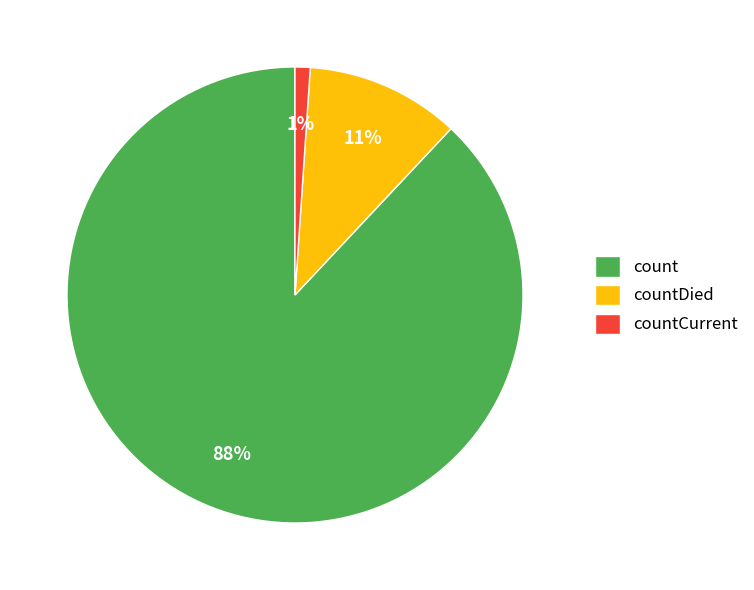

Is the sum of countDied and count greater than half?

Yes